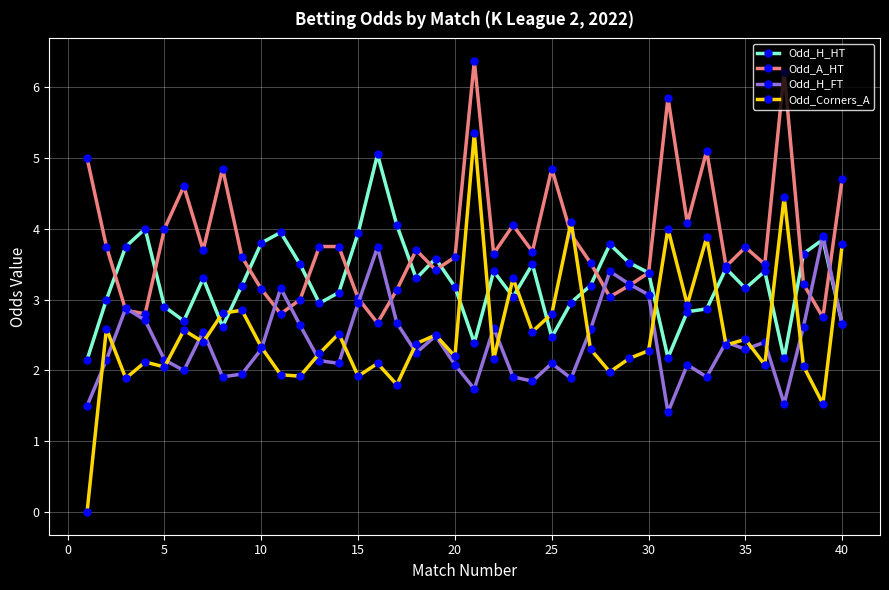

True or false: Odd_H_HT has more than 1 interior local peaks.

True